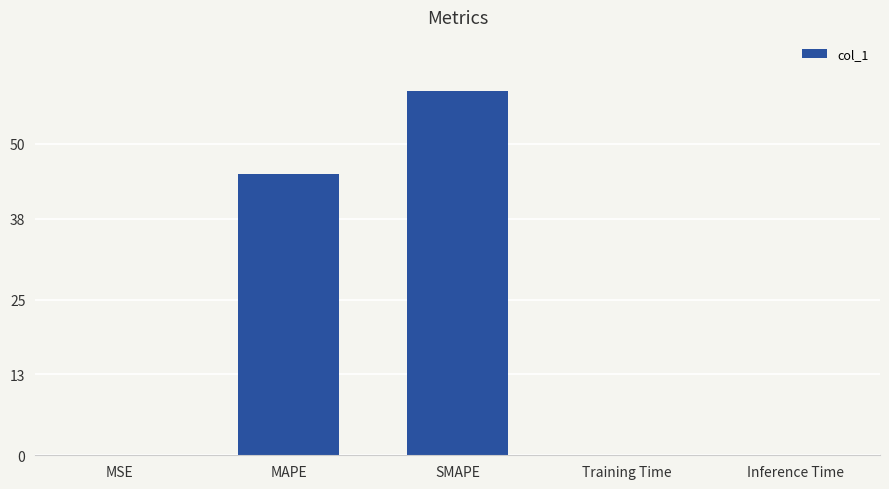

At which category does the chart reach its peak across all series?

SMAPE